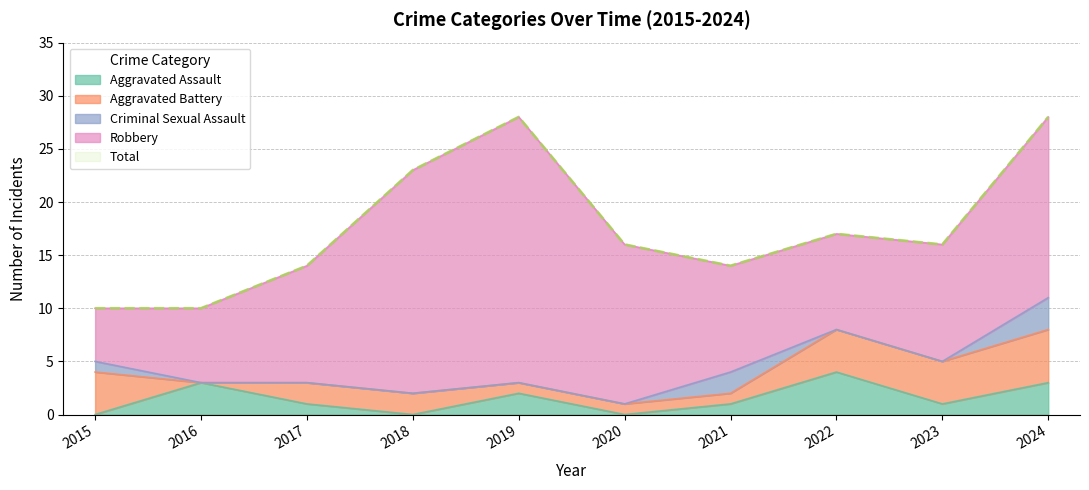

Reading left to right, what are all the values shown in this chart?

Aggravated Assault: 2015=0	2016=3	2017=1	2018=0	2019=2	2020=0	2021=1	2022=4	2023=1	2024=3
Aggravated Battery: 2015=4	2016=0	2017=2	2018=2	2019=1	2020=1	2021=1	2022=4	2023=4	2024=5
Criminal Sexual Assault: 2015=1	2016=0	2017=0	2018=0	2019=0	2020=0	2021=2	2022=0	2023=0	2024=3
Robbery: 2015=5	2016=7	2017=11	2018=21	2019=25	2020=15	2021=10	2022=9	2023=11	2024=17
Total: 2015=10	2016=10	2017=14	2018=23	2019=28	2020=16	2021=14	2022=17	2023=16	2024=28